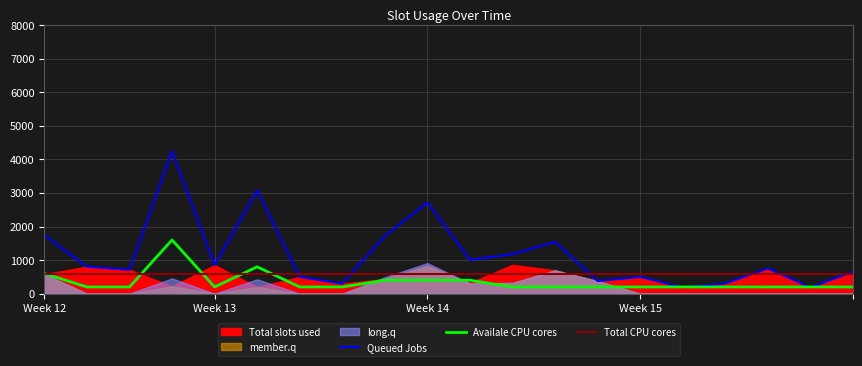

Where is Queued Jobs nearest to the value 2212?

Week 12